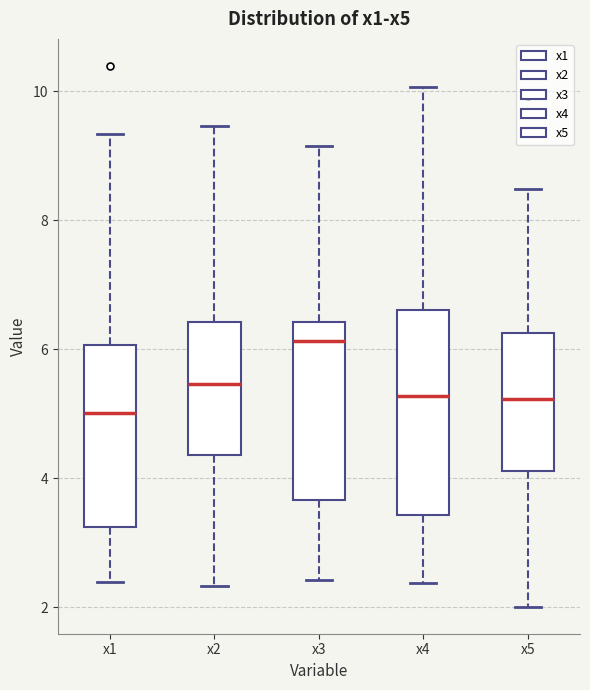

Where does the upper whisker of the box for x2 end on the y-axis? The values are not printed on the chart, so give them approximately, as read against the axis.

9.4